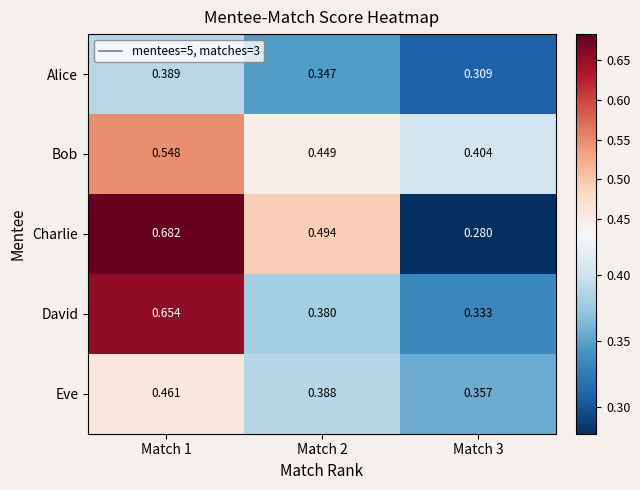

List the series in order of their peak value, lowest first.

Alice, Eve, Bob, David, Charlie